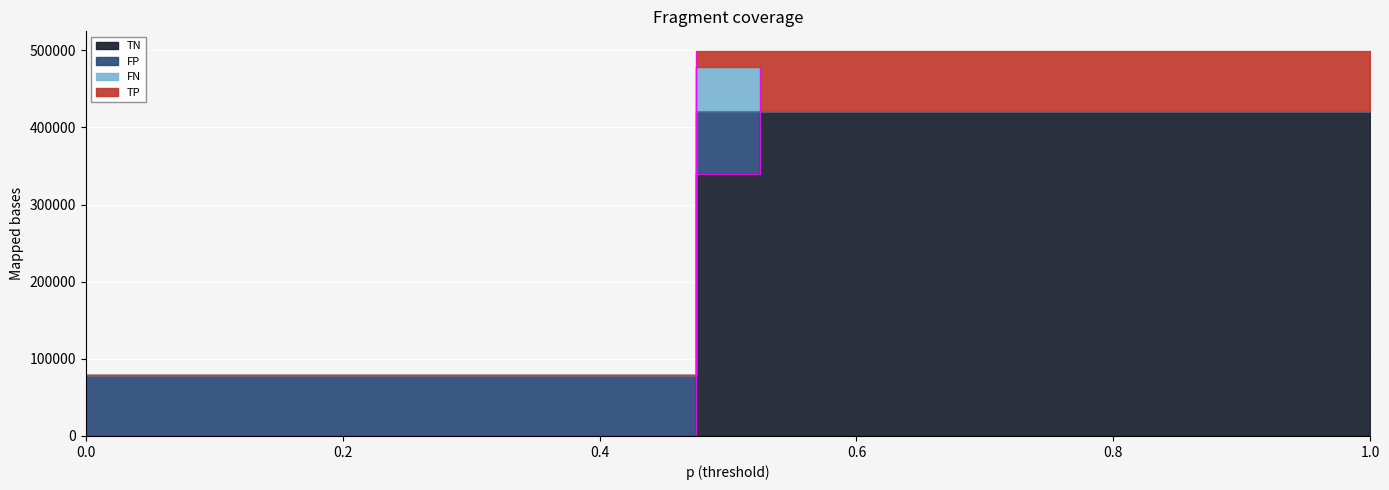

Does the chart display data point markers on the line(s)?

No